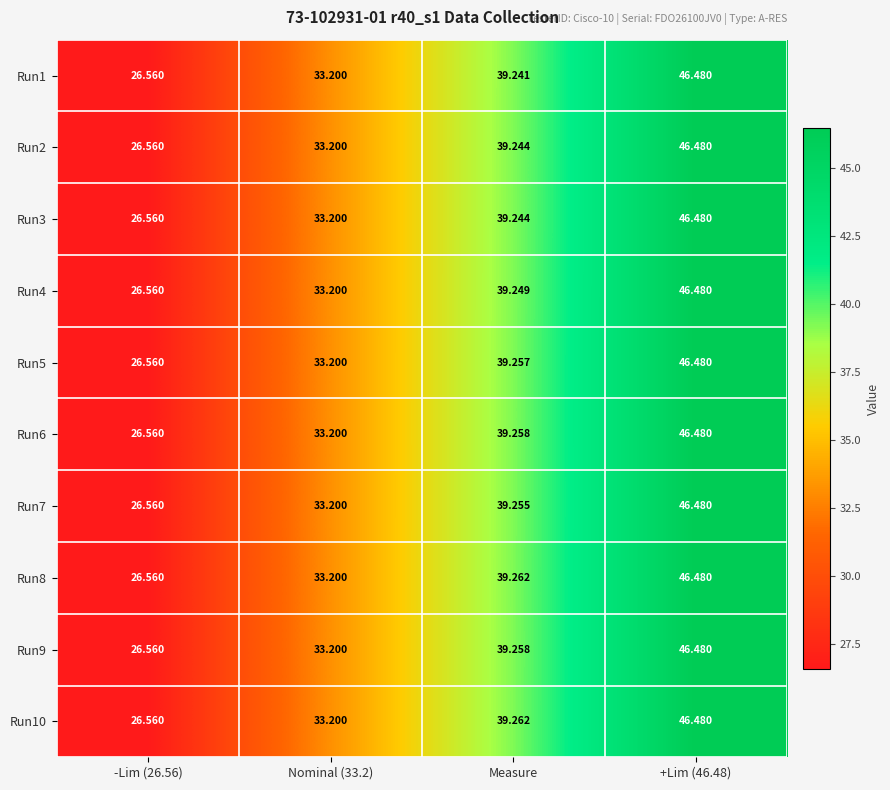

Is the value of Run2 at Measure greater than the value of Run6 at +Lim (46.48)?

No